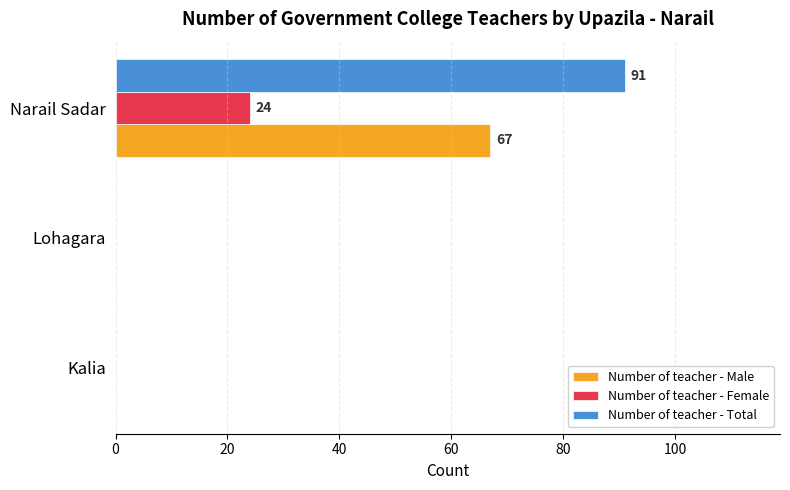

What is the approximate value of Number of teacher - Male at Narail Sadar?

67